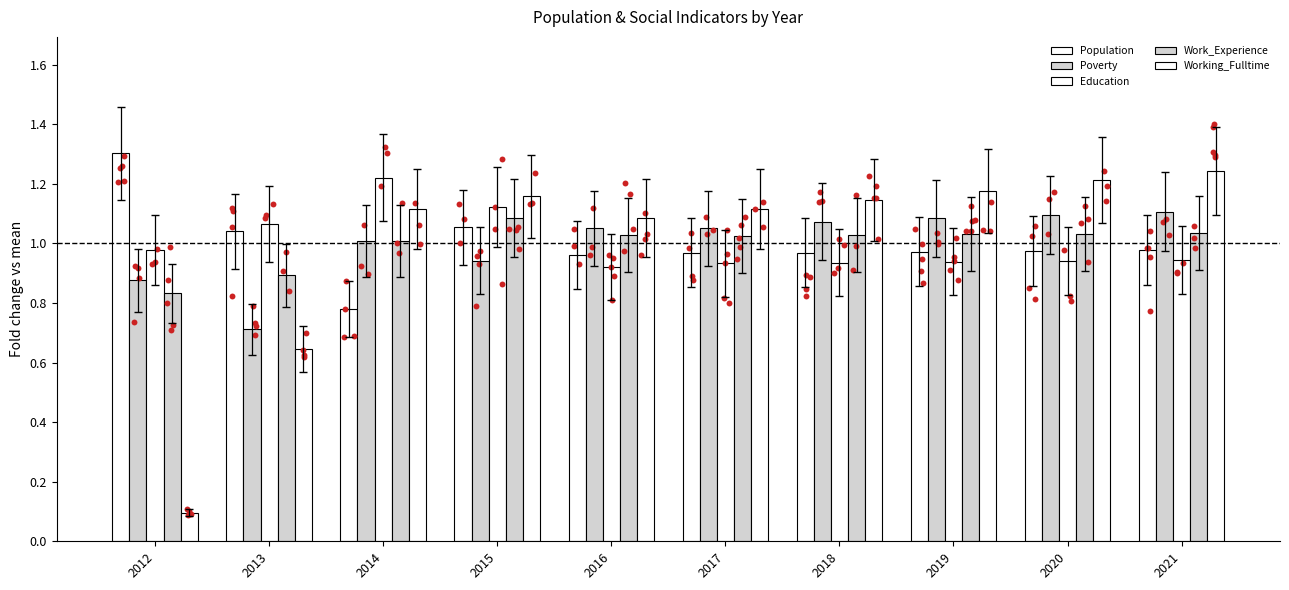

Which series has the largest Y range (max minus min)?

Working_Fulltime